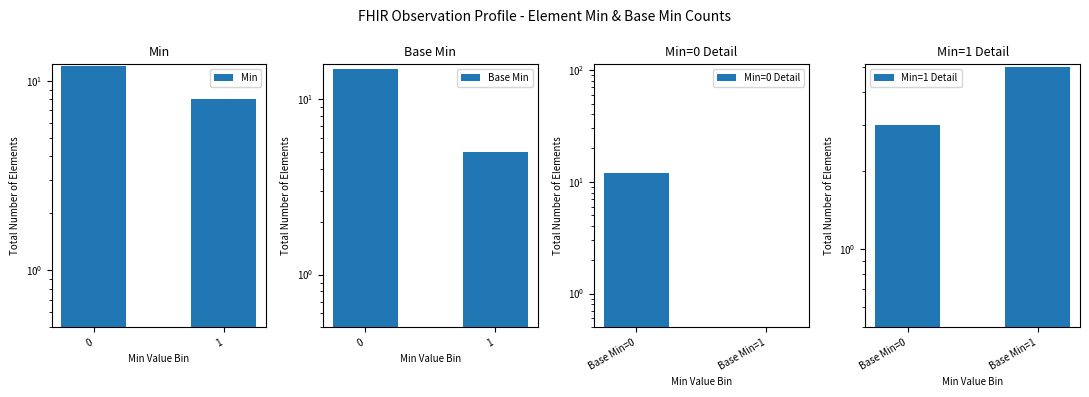

How many bars are there in total?

8